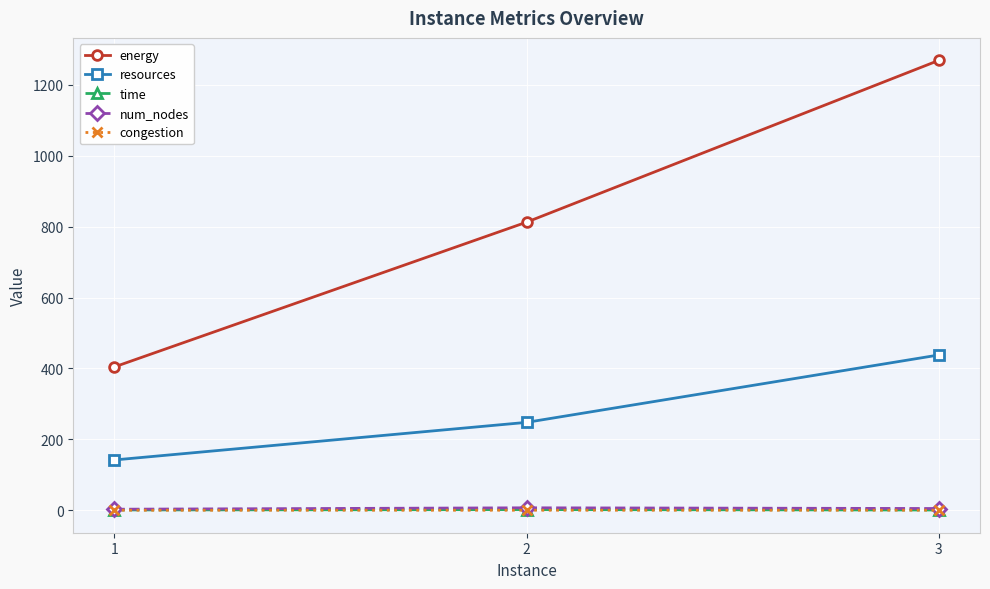

How many data points does each series have?

3